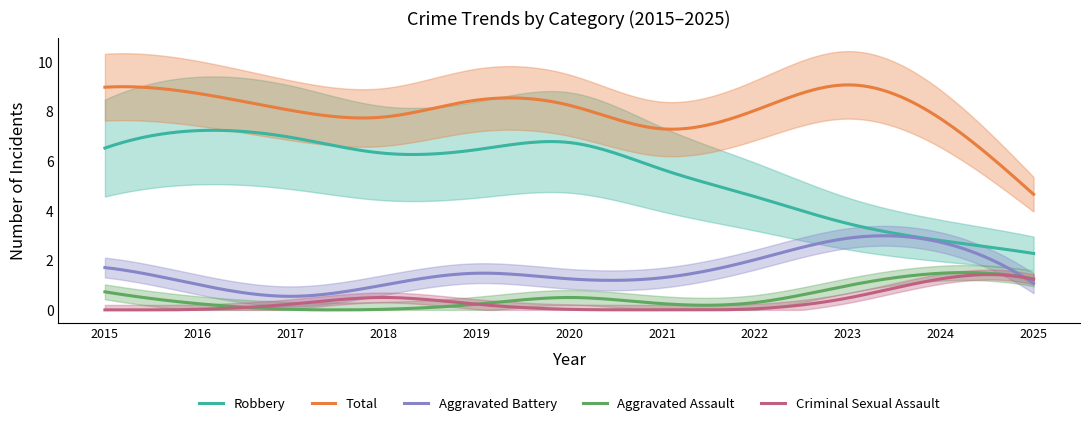

True or false: Criminal Sexual Assault and Robbery intersect in this chart.

False